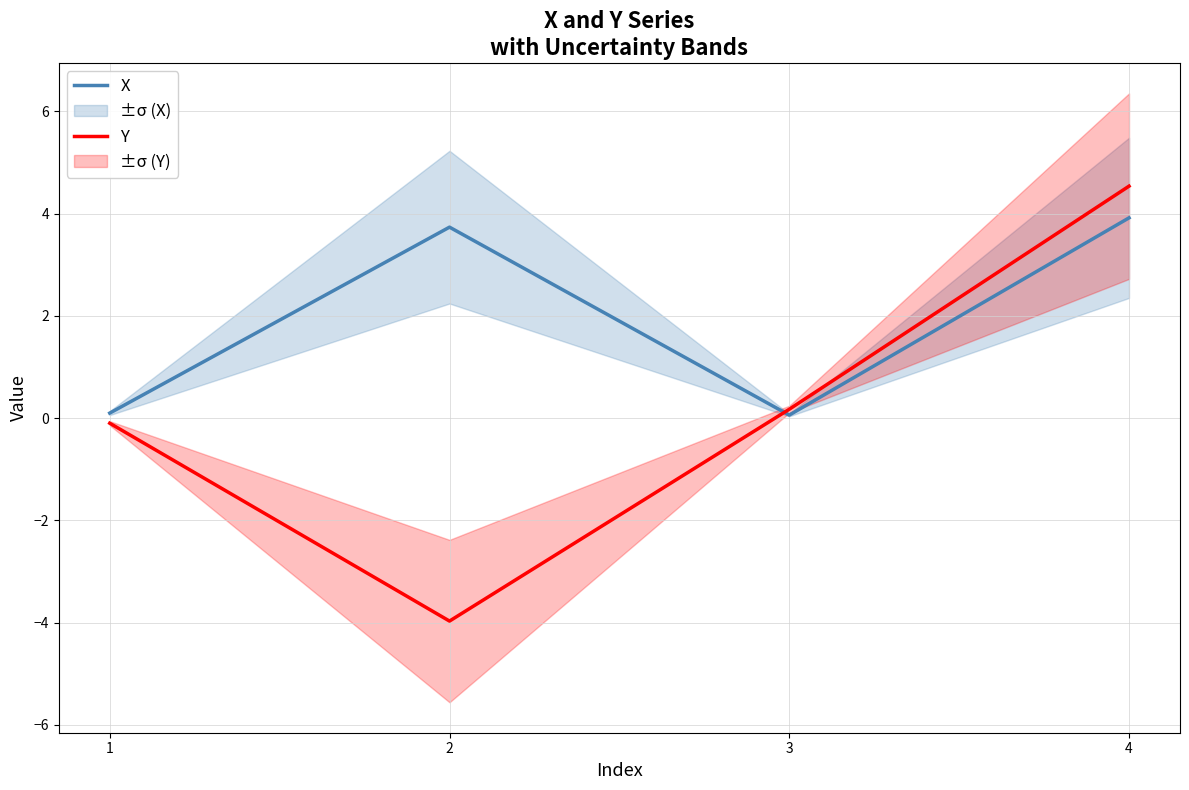

At 1, list the series in order from smallest to largest.

Y, X